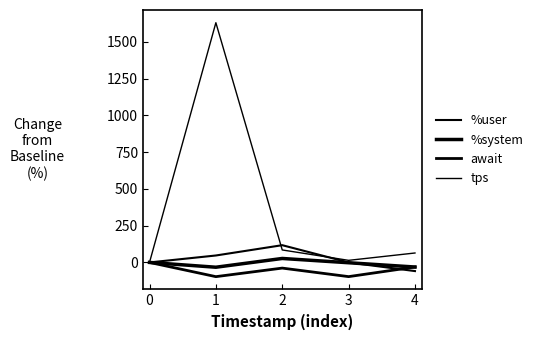

How many categories are shown in the chart?

5